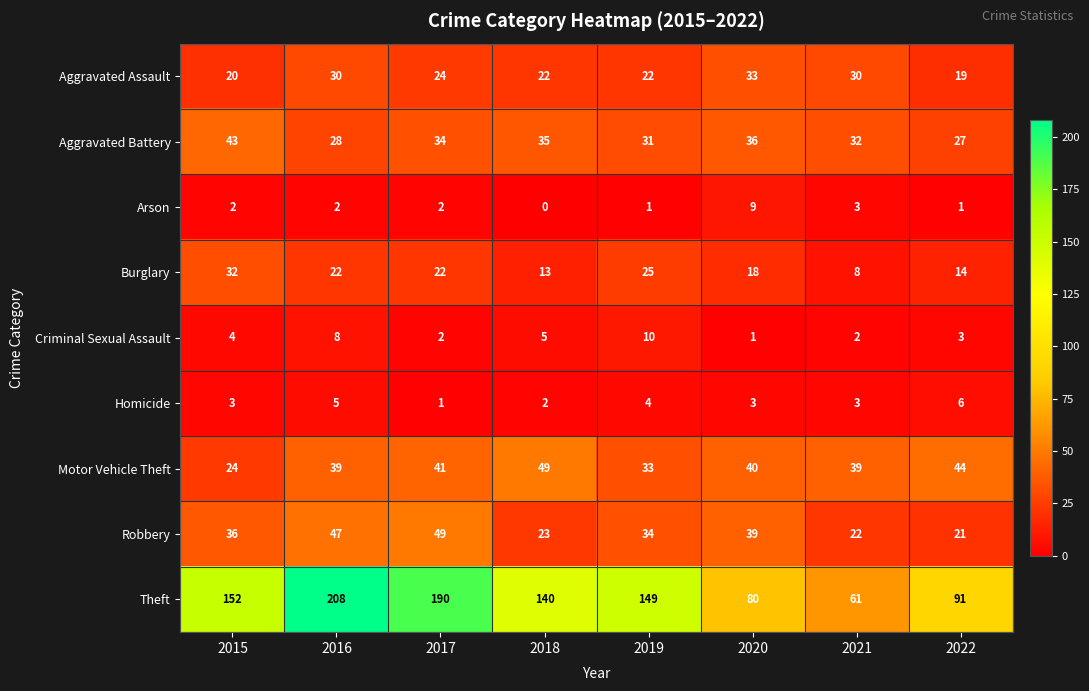

Which series changed the most between 2017 and 2018?

Theft